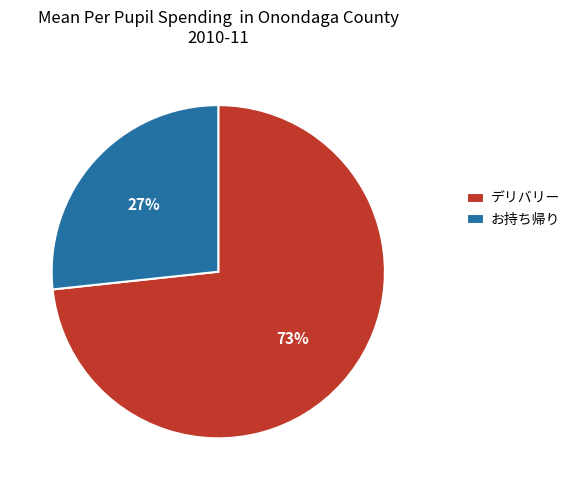

Count the number of slices in the pie.

2